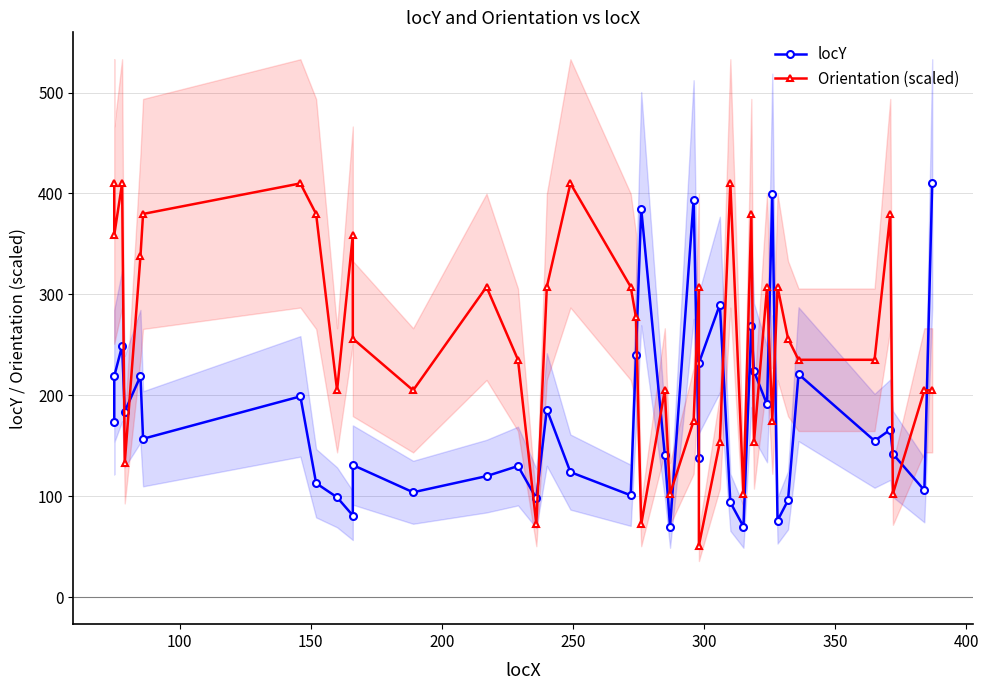

What are all the series names shown in the legend?

locY, Orientation (scaled)